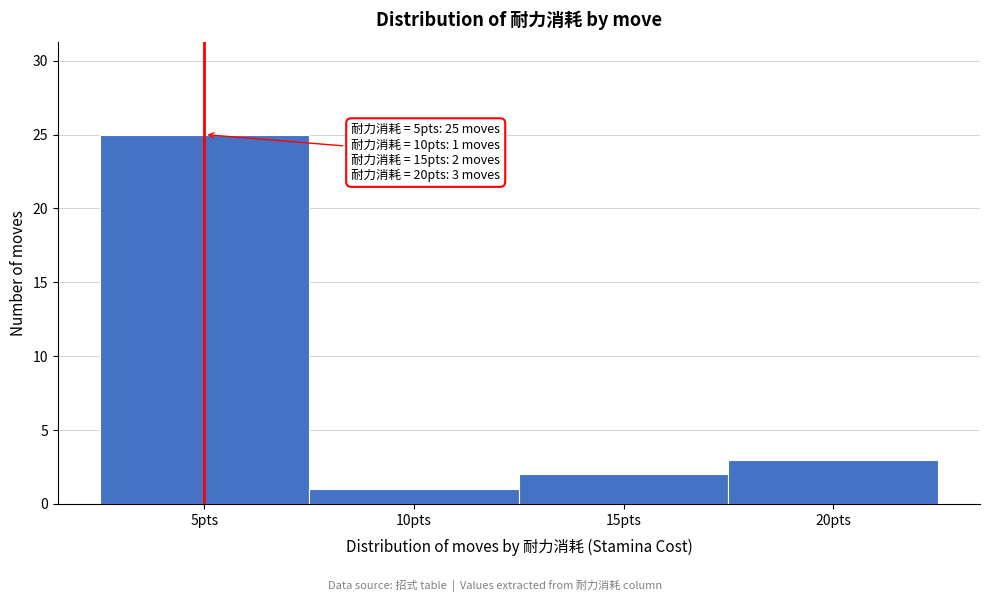

Over which range of the x-axis is the bar tallest?

2.5 to 7.5